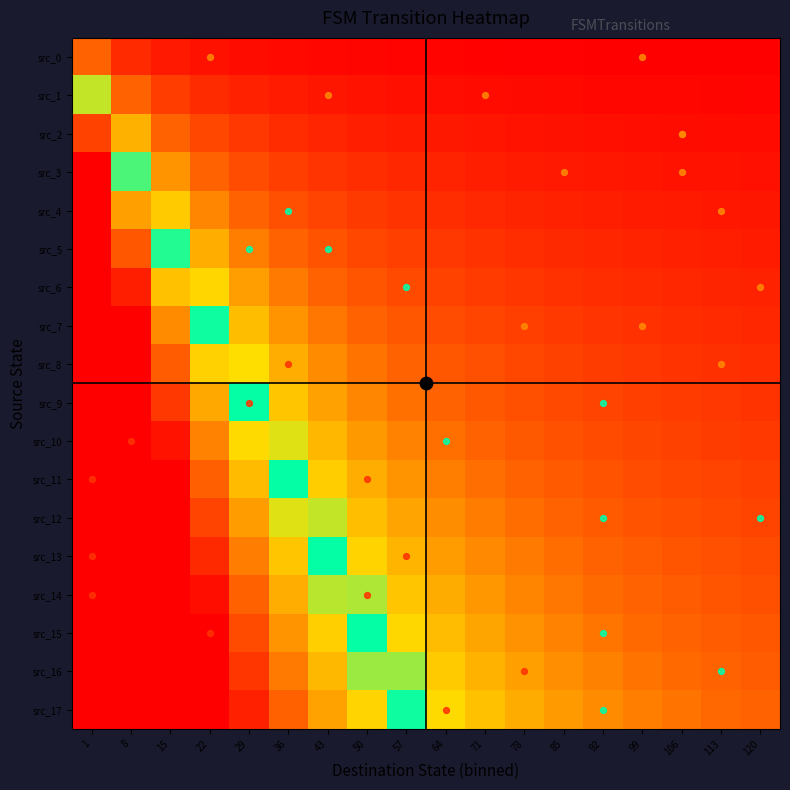

Reading right to left, what are all the values shown in this chart?

src_0: 120=0.0	113=0.1	106=0.1	99=0.1	92=0.1	85=0.1	78=0.1	71=0.1	64=0.1	57=0.1	50=0.1	43=0.1	36=0.1	29=0.2	22=0.2	15=0.3	8=0.5	1=1.0
src_1: 120=0.1	113=0.1	106=0.1	99=0.1	92=0.1	85=0.1	78=0.2	71=0.2	64=0.2	57=0.2	50=0.2	43=0.3	36=0.3	29=0.4	22=0.5	15=0.6	8=1.0	1=2.2
src_2: 120=0.2	113=0.2	106=0.2	99=0.2	92=0.2	85=0.2	78=0.2	71=0.3	64=0.3	57=0.3	50=0.4	43=0.4	36=0.5	29=0.6	22=0.7	15=1.0	8=1.5	1=3.4
src_3: 120=0.2	113=0.2	106=0.2	99=0.3	92=0.3	85=0.3	78=0.3	71=0.4	64=0.4	57=0.4	50=0.5	43=0.6	36=0.7	29=0.8	22=1.0	15=1.4	8=2.1	1=4.5
src_4: 120=0.3	113=0.3	106=0.3	99=0.3	92=0.4	85=0.4	78=0.4	71=0.4	64=0.5	57=0.5	50=0.6	43=0.7	36=0.8	29=1.0	22=1.3	15=1.7	8=2.6	1=5.7
src_5: 120=0.3	113=0.3	106=0.4	99=0.4	92=0.4	85=0.5	78=0.5	71=0.5	64=0.6	57=0.7	50=0.7	43=0.9	36=1.0	29=1.2	22=1.5	15=2.1	8=3.2	1=6.9
src_6: 120=0.4	113=0.4	106=0.4	99=0.5	92=0.5	85=0.5	78=0.6	71=0.6	64=0.7	57=0.8	50=0.9	43=1.0	36=1.2	29=1.4	22=1.8	15=2.4	8=3.7	1=8.1
src_7: 120=0.4	113=0.5	106=0.5	99=0.5	92=0.6	85=0.6	78=0.7	71=0.7	64=0.8	57=0.9	50=1.0	43=1.1	36=1.3	29=1.6	22=2.0	15=2.8	8=4.2	1=9.2
src_8: 120=0.5	113=0.5	106=0.6	99=0.6	92=0.6	85=0.7	78=0.7	71=0.8	64=0.9	57=1.0	50=1.1	43=1.3	36=1.5	29=1.8	22=2.3	15=3.1	8=4.8	1=10.4
src_9: 120=0.6	113=0.6	106=0.6	99=0.7	92=0.7	85=0.8	78=0.8	71=0.9	64=1.0	57=1.1	50=1.3	43=1.4	36=1.7	29=2.0	22=2.6	15=3.5	8=5.3	1=11.6
src_10: 120=0.6	113=0.6	106=0.7	99=0.7	92=0.8	85=0.8	78=0.9	71=1.0	64=1.1	57=1.2	50=1.4	43=1.6	36=1.9	29=2.2	22=2.8	15=3.8	8=5.9	1=12.8
src_11: 120=0.7	113=0.7	106=0.7	99=0.8	92=0.9	85=0.9	78=1.0	71=1.1	64=1.2	57=1.3	50=1.5	43=1.7	36=2.0	29=2.4	22=3.1	15=4.2	8=6.4	1=13.9
src_12: 120=0.7	113=0.8	106=0.8	99=0.9	92=0.9	85=1.0	78=1.1	71=1.2	64=1.3	57=1.5	50=1.6	43=1.9	36=2.2	29=2.6	22=3.3	15=4.5	8=6.9	1=15.1
src_13: 120=0.8	113=0.8	106=0.9	99=0.9	92=1.0	85=1.1	78=1.2	71=1.3	64=1.4	57=1.6	50=1.8	43=2.0	36=2.4	29=2.9	22=3.6	15=4.9	8=7.5	1=16.3
src_14: 120=0.8	113=0.9	106=0.9	99=1.0	92=1.1	85=1.2	78=1.3	71=1.4	64=1.5	57=1.7	50=1.9	43=2.2	36=2.5	29=3.1	22=3.9	15=5.2	8=8.0	1=17.5
src_15: 120=0.9	113=0.9	106=1.0	99=1.1	92=1.1	85=1.2	78=1.3	71=1.5	64=1.6	57=1.8	50=2.0	43=2.3	36=2.7	29=3.3	22=4.1	15=5.6	8=8.6	1=18.6
src_16: 120=0.9	113=1.0	106=1.1	99=1.1	92=1.2	85=1.3	78=1.4	71=1.6	64=1.7	57=1.9	50=2.1	43=2.5	36=2.9	29=3.5	22=4.4	15=5.9	8=9.1	1=19.8
src_17: 120=1.0	113=1.1	106=1.1	99=1.2	92=1.3	85=1.4	78=1.5	71=1.6	64=1.8	57=2.0	50=2.3	43=2.6	36=3.1	29=3.7	22=4.6	15=6.3	8=9.6	1=21.0